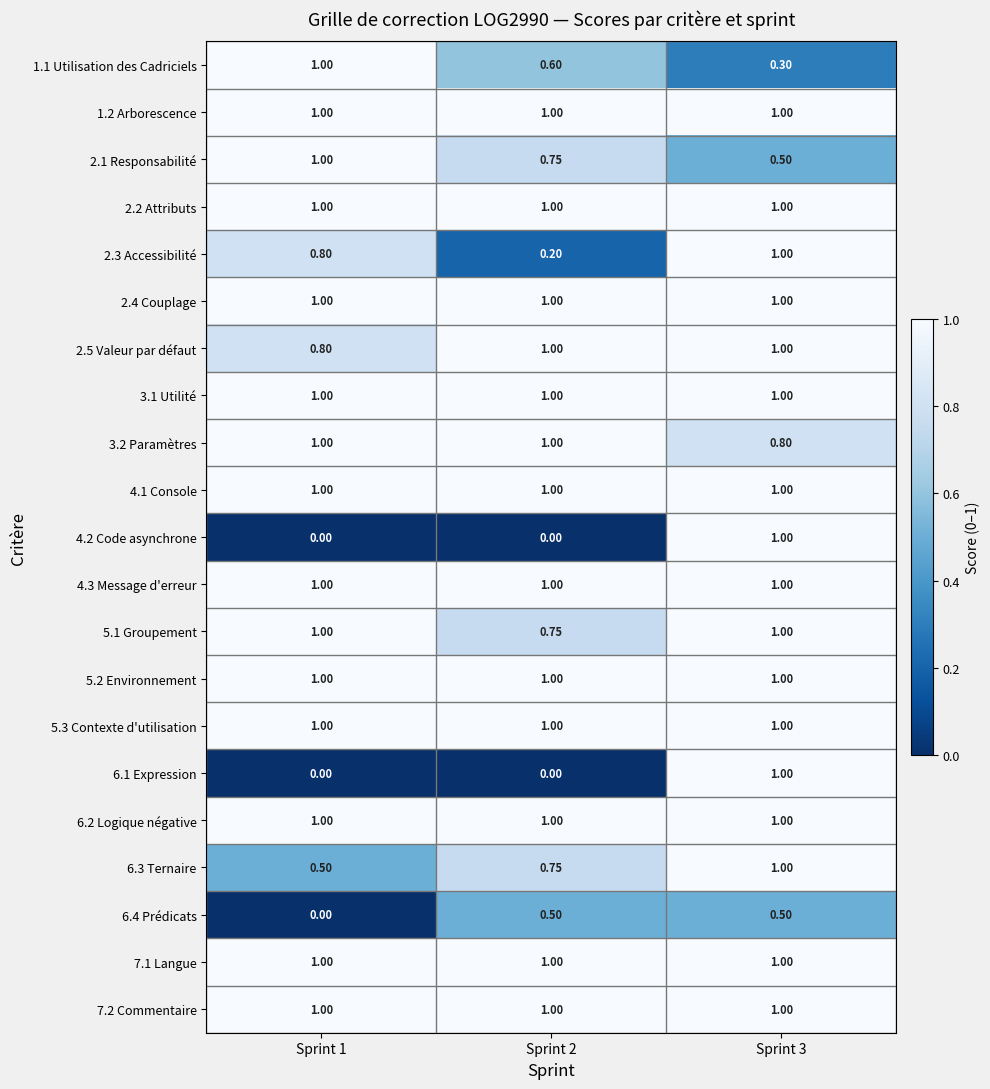

Is the value of 6.4 Prédicats at Sprint 3 greater than the value of 2.2 Attributs at Sprint 1?

No